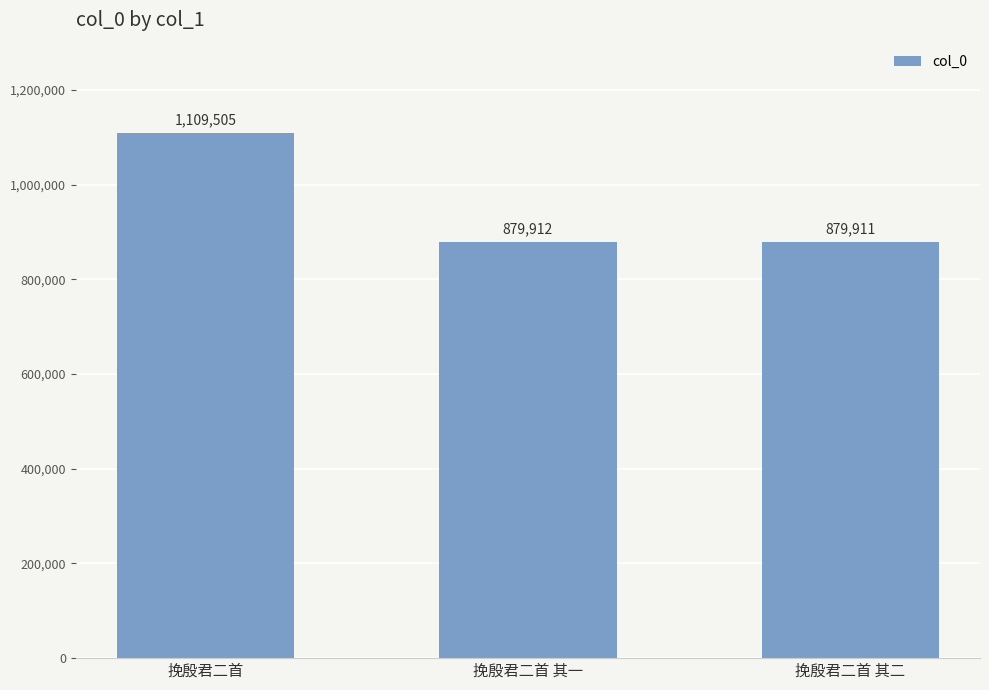

Count the number of data series in this chart.

1